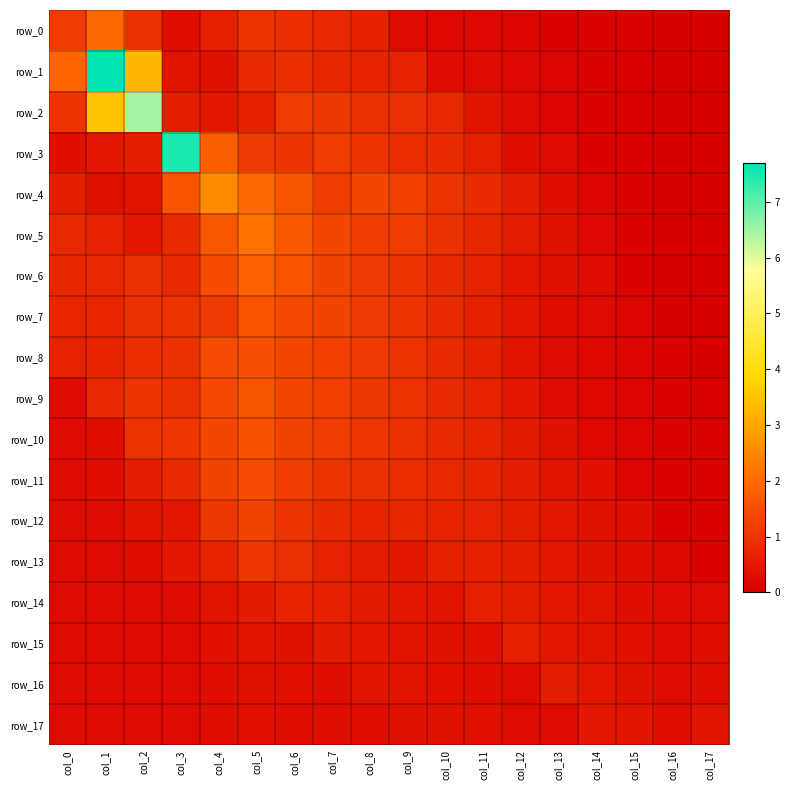

Is the value of row_4 at col_8 greater than the value of row_13 at col_4?

Yes